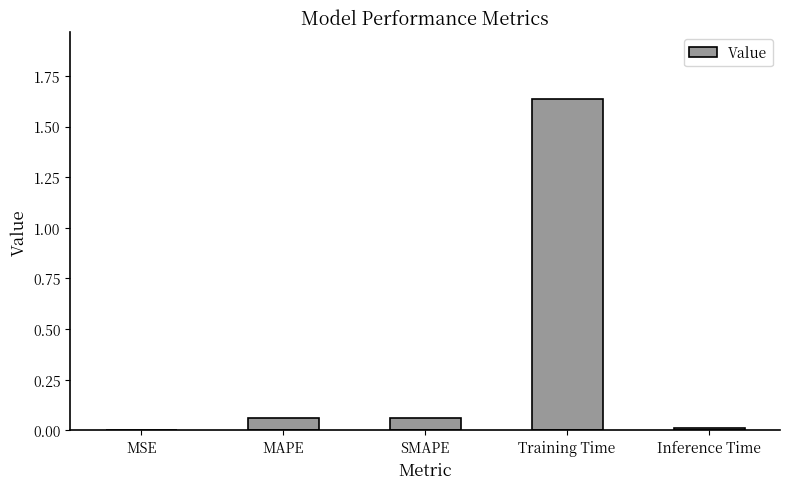

What is the sum of all values?

1.8